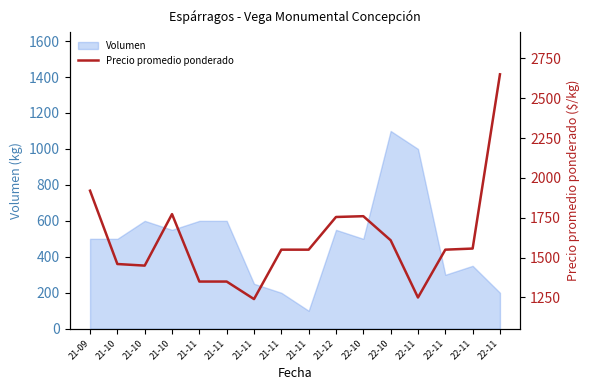

Rank the categories by value from lowest to highest.

21-11, 22-11, 21-11, 21-11, 21-10, 21-10, 21-11, 21-11, 22-11, 22-11, 22-10, 21-12, 22-10, 21-10, 21-09, 22-11